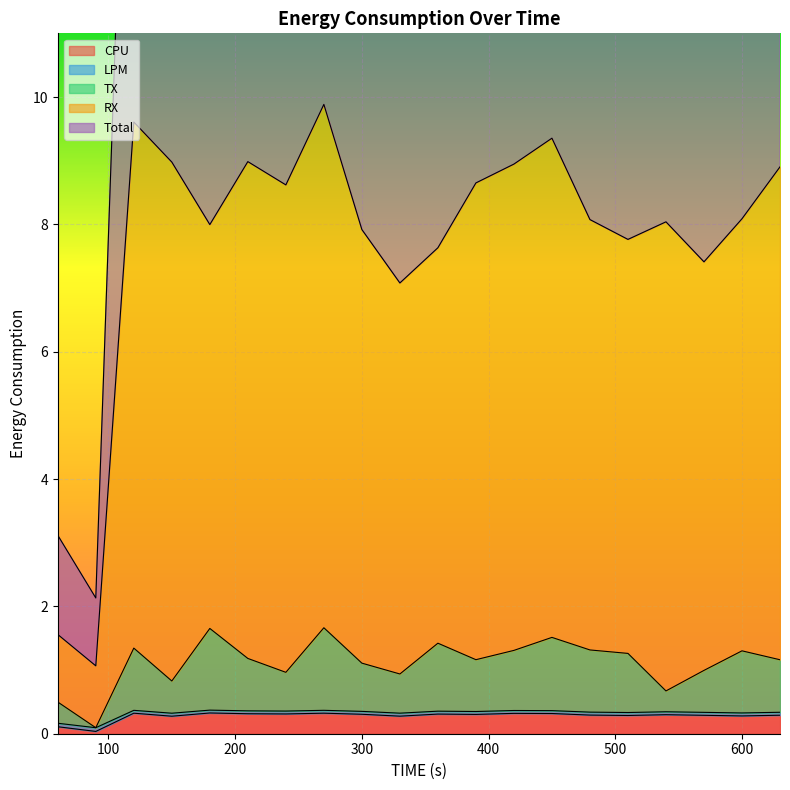

True or false: TX and CPU cross at least once.

False